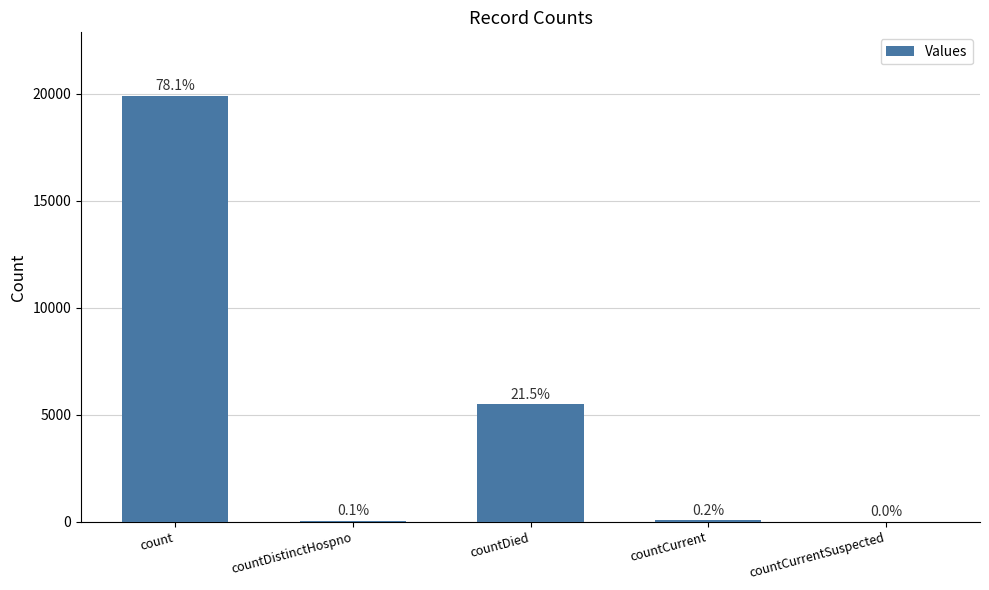

Which label corresponds to the largest value in the chart?

count